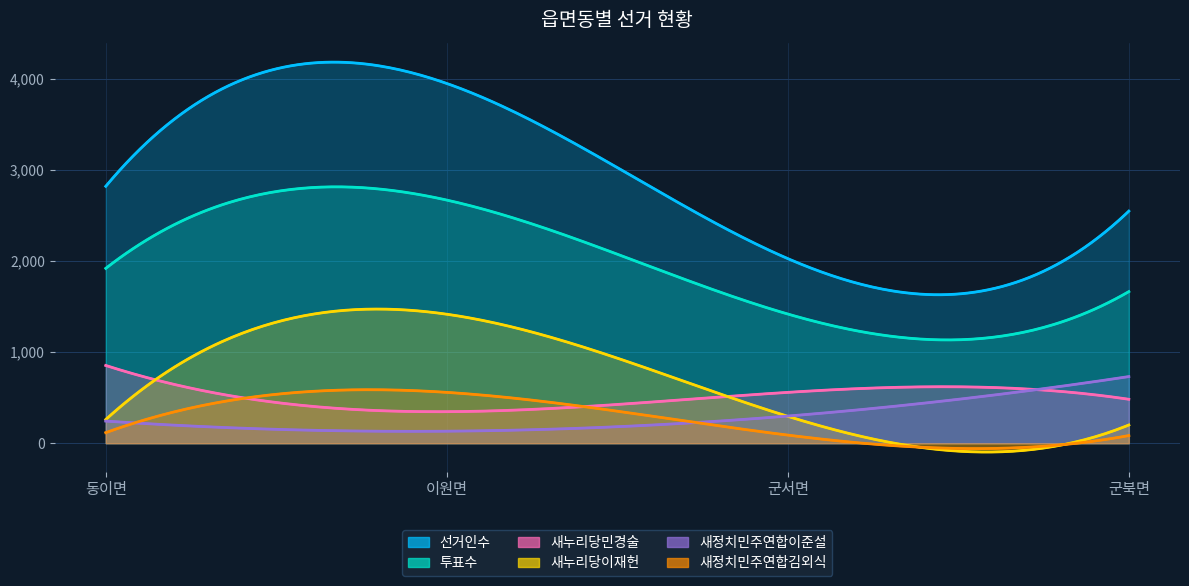

Reading left to right, list all the values displayed in this chart.

선거인수: 동이면=2818	이원면=3946	군서면=2025	군북면=2546
투표수: 동이면=1918	이원면=2667	군서면=1417	군북면=1663
새누리당민경술: 동이면=853	이원면=346	군서면=558	군북면=482
새누리당이재헌: 동이면=260	이원면=1415	군서면=295	군북면=200
새정치민주연합이준설: 동이면=243	이원면=132	군서면=298	군북면=731
새정치민주연합김외식: 동이면=116	이원면=558	군서면=89	군북면=84